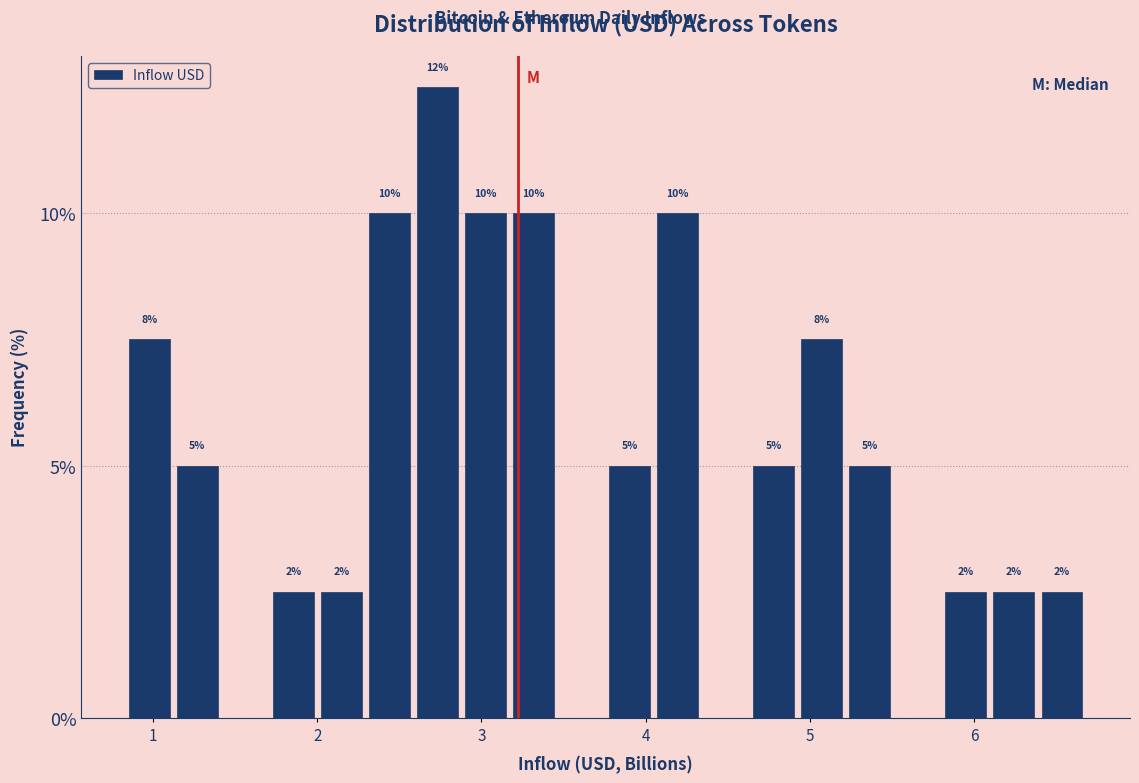

Around what value on the x-axis is the tallest bar? Give the approximate position of its centre, as read against the axis.

2.7